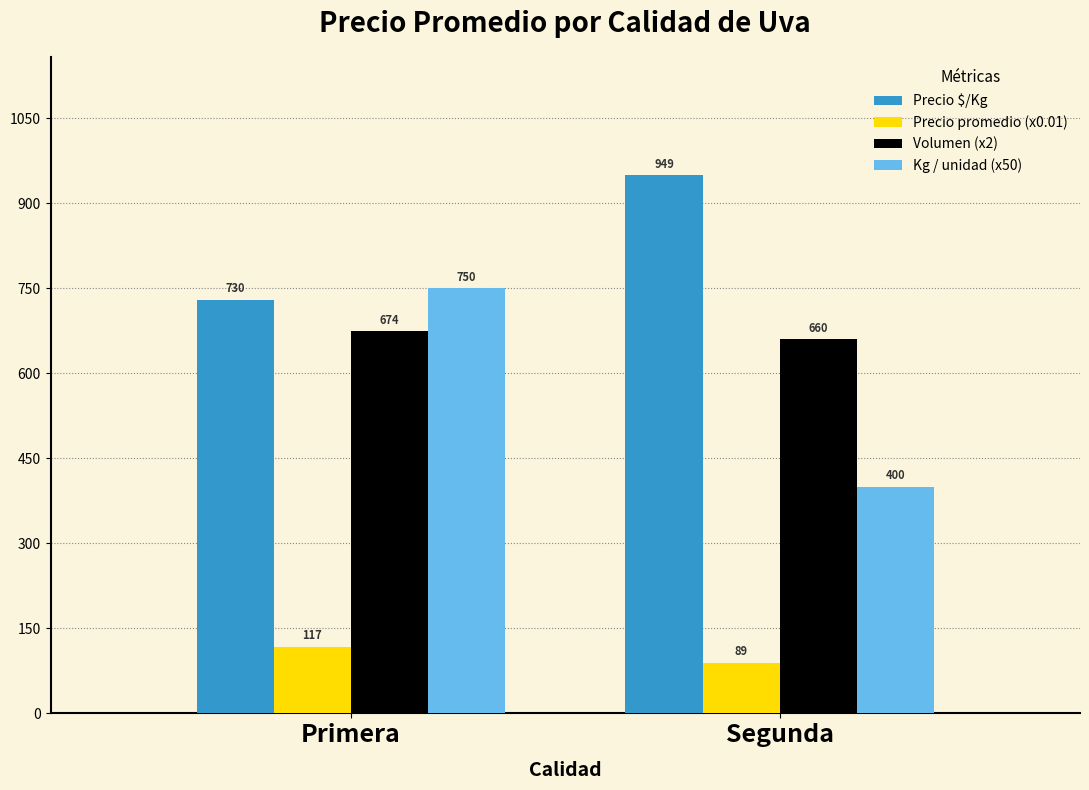

Which series has the widest spread of values?

Kg / unidad (x50)